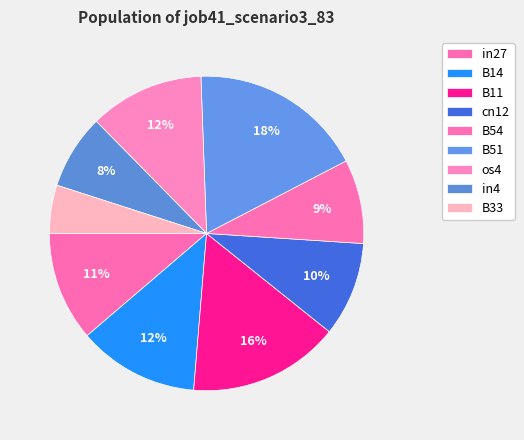

What percentage is NOT represented by in4?

92.3%